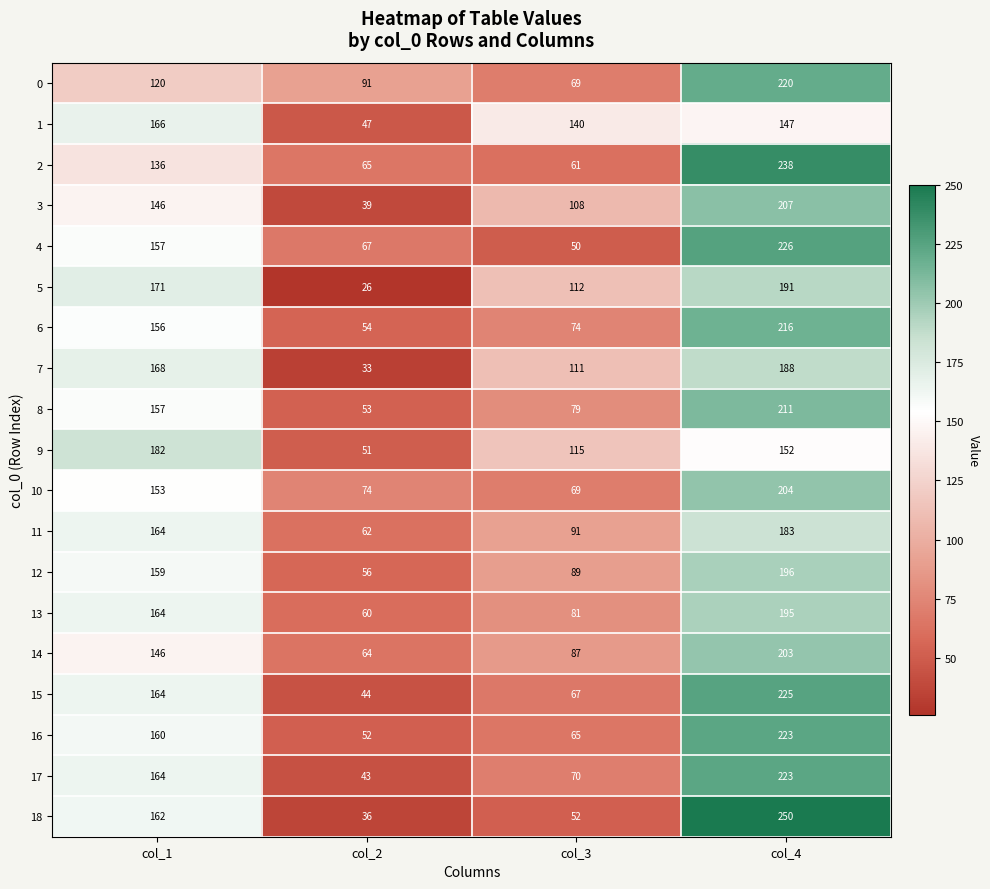

What is the spread (max minus min) of values at col_2?

65